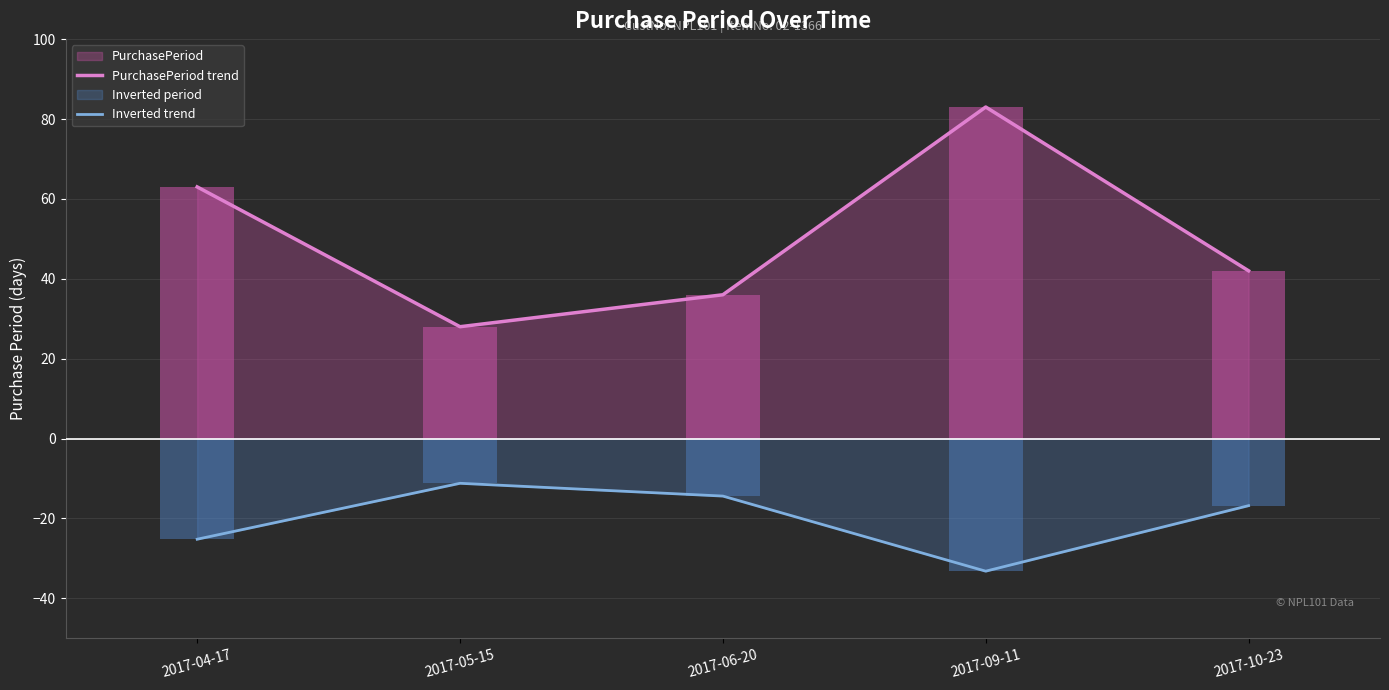

The value of Inverted trend at 2017-04-17 is -25.2. True or false?

True